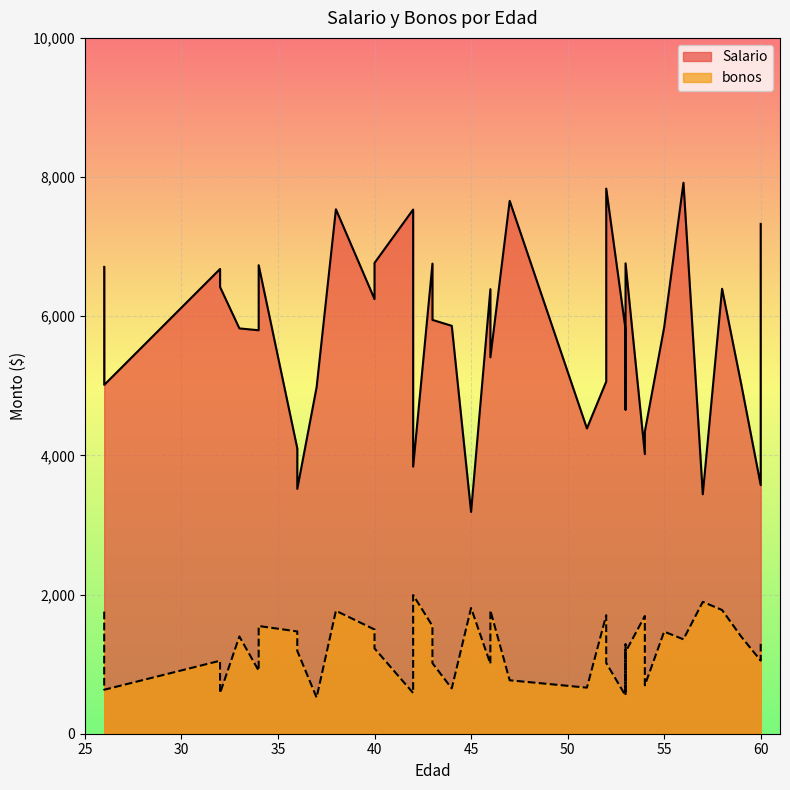

True or false: bonos and Salario intersect in this chart.

False